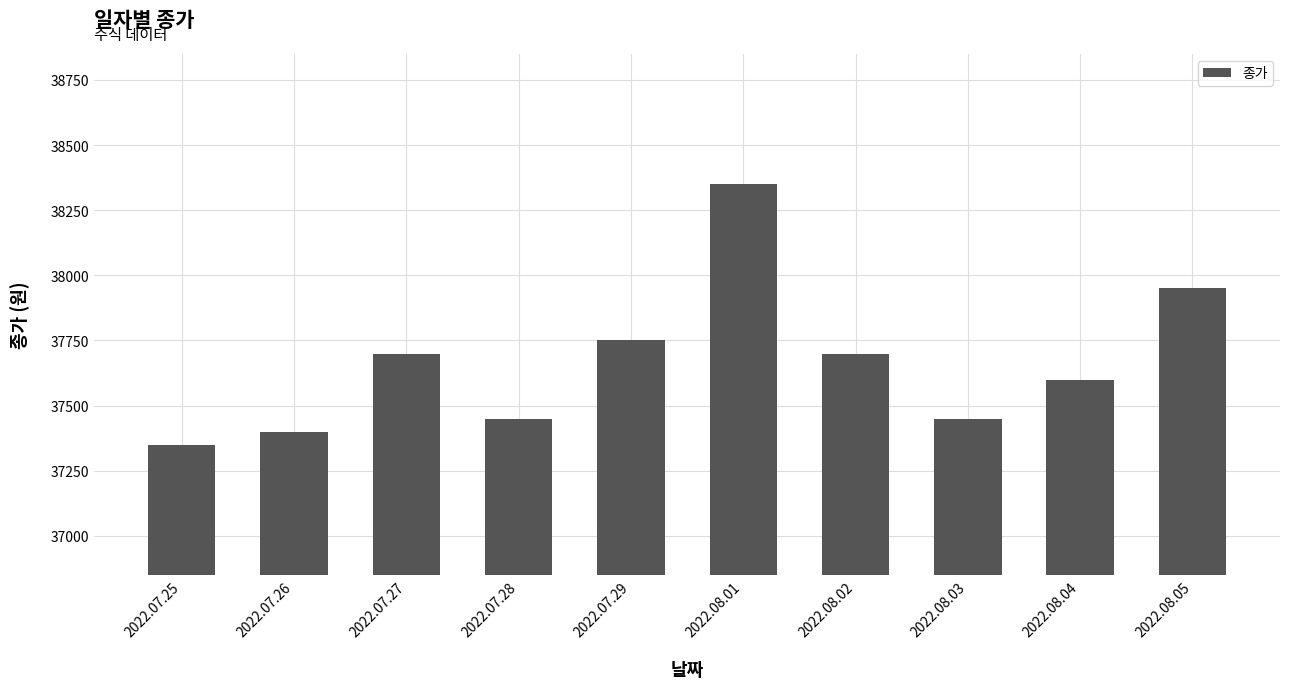

What is the difference between the values at 2022.07.26 and 2022.07.27?

300